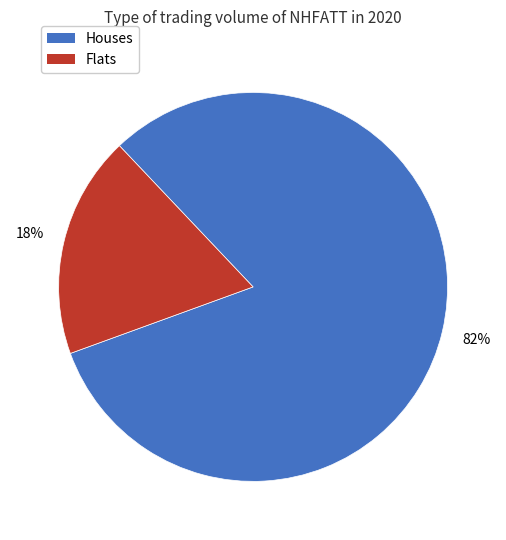

To the nearest percent, what is the average slice percentage?

50%